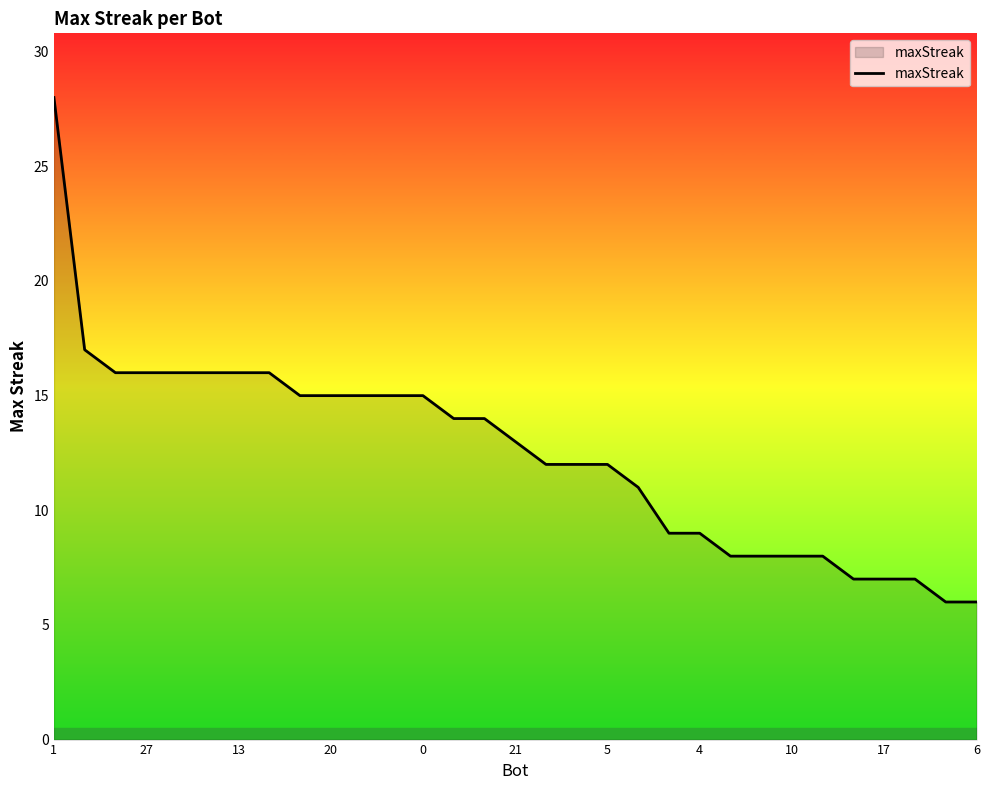

What is the minimum value shown in the chart?

6